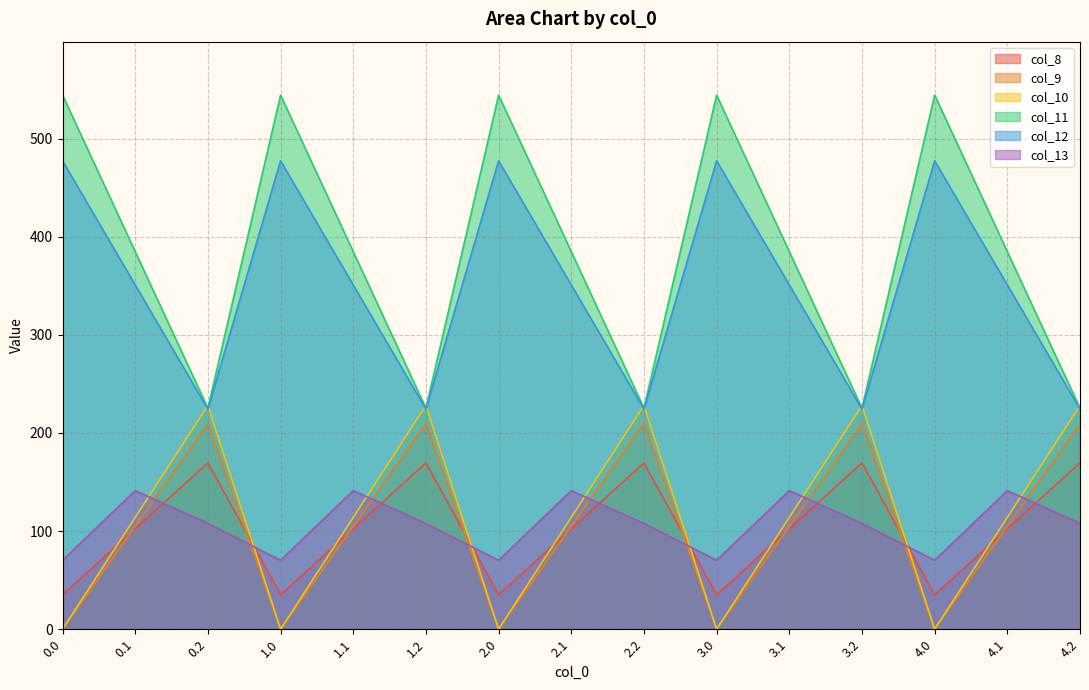

How many lines are shown in the chart?

6